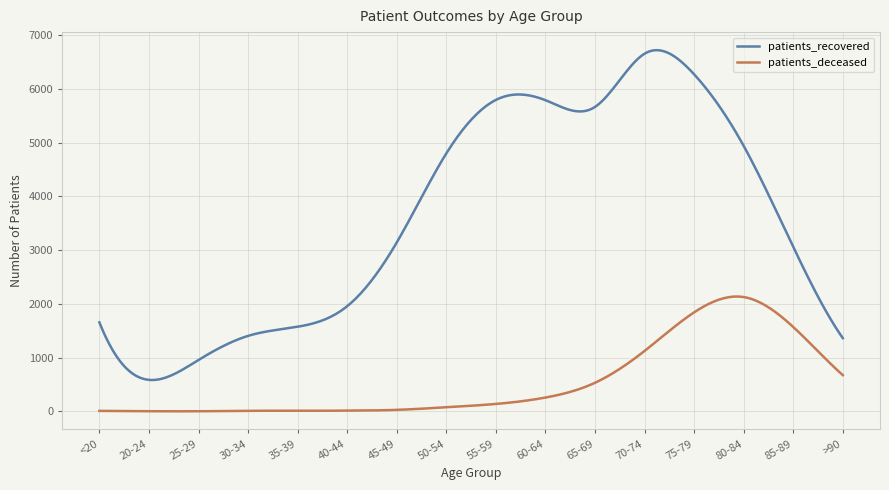

Which series has the widest spread of values?

patients_recovered